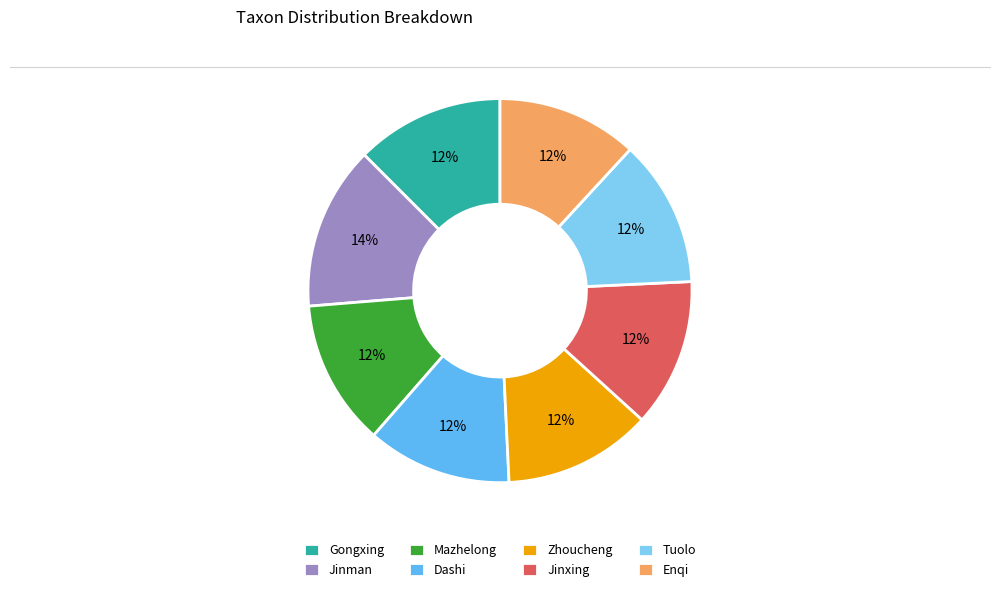

Does any single category account for the majority?

No